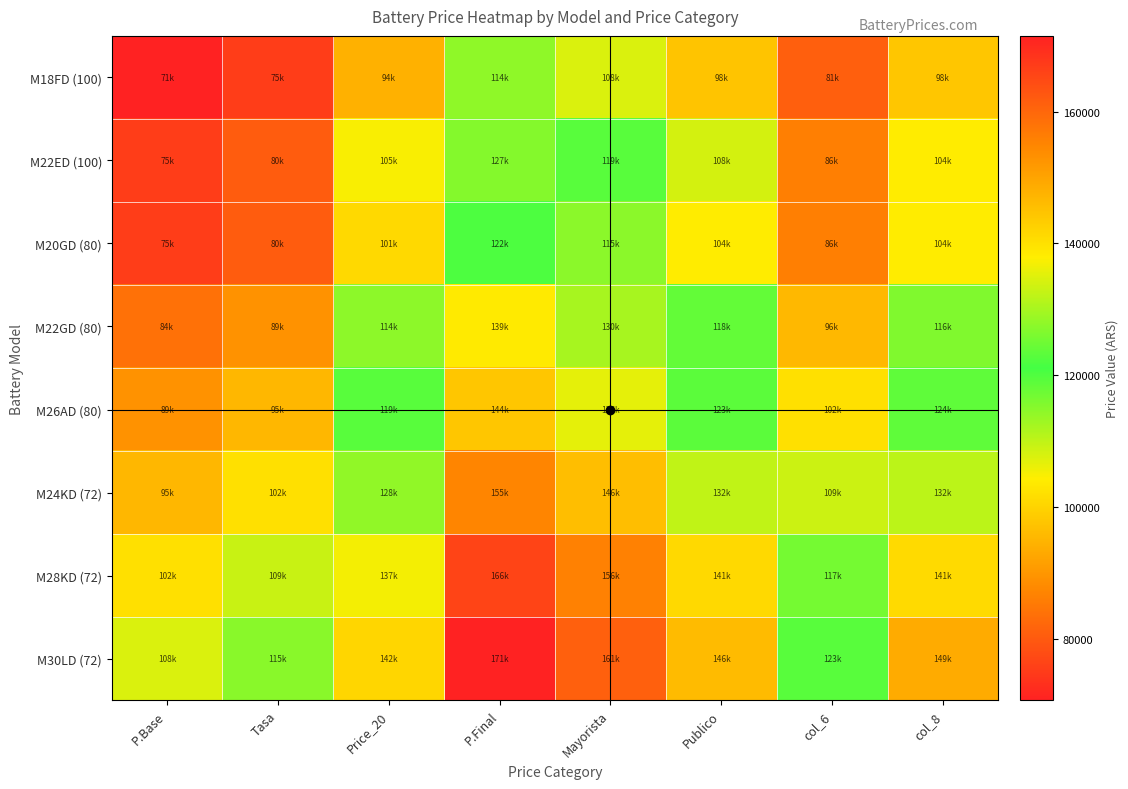

Reading left to right, extract all data points from this chart.

M18FD (100): P.Base=70736.2	Tasa=75363.8	Price_20=94480.2	P.Final=114321.1	Mayorista=107538.8	Publico=97520.7	col_6=80802.1	col_8=97770.6
M22ED (100): P.Base=75363.8	Tasa=80388.1	Price_20=104890.0	P.Final=126916.9	Mayorista=119271.0	Publico=108264.5	col_6=86088.2	col_8=104166.8
M20GD (80): P.Base=75363.8	Tasa=80388.1	Price_20=100886.2	P.Final=122072.3	Mayorista=114793.0	Publico=104132.2	col_6=86088.2	col_8=104166.8
M22GD (80): P.Base=83749.0	Tasa=89370.0	Price_20=114498.9	P.Final=138543.7	Mayorista=130155.0	Publico=118181.8	col_6=95666.7	col_8=115756.7
M26AD (80): P.Base=89370.6	Tasa=95444.0	Price_20=119303.4	P.Final=144357.2	Mayorista=135641.0	Publico=123140.5	col_6=102088.2	col_8=123526.7
M24KD (72): P.Base=95444.3	Tasa=102125.0	Price_20=128111.7	P.Final=155015.1	Mayorista=145657.0	Publico=132231.4	col_6=109026.2	col_8=131921.7
M28KD (72): P.Base=102125.4	Tasa=109190.0	Price_20=136919.9	P.Final=165673.1	Mayorista=155679.0	Publico=141322.3	col_6=116658.1	col_8=141156.3
M30LD (72): P.Base=107625.1	Tasa=114850.0	Price_20=141724.4	P.Final=171486.5	Mayorista=161158.0	Publico=146281.0	col_6=122940.4	col_8=148757.9